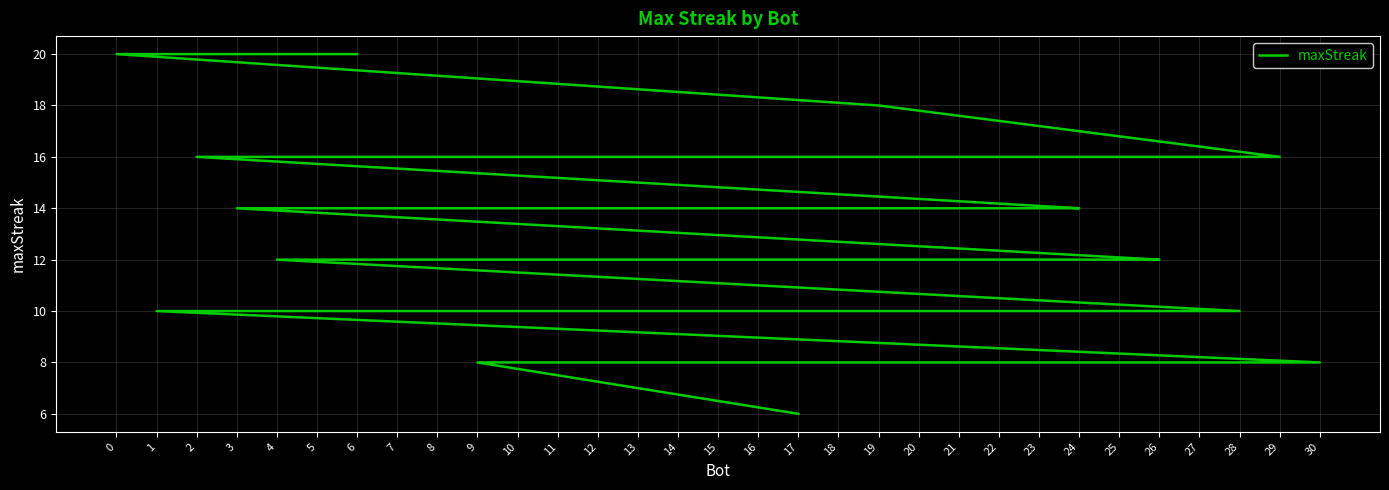

What is the change in value from 18 to 9?

-6